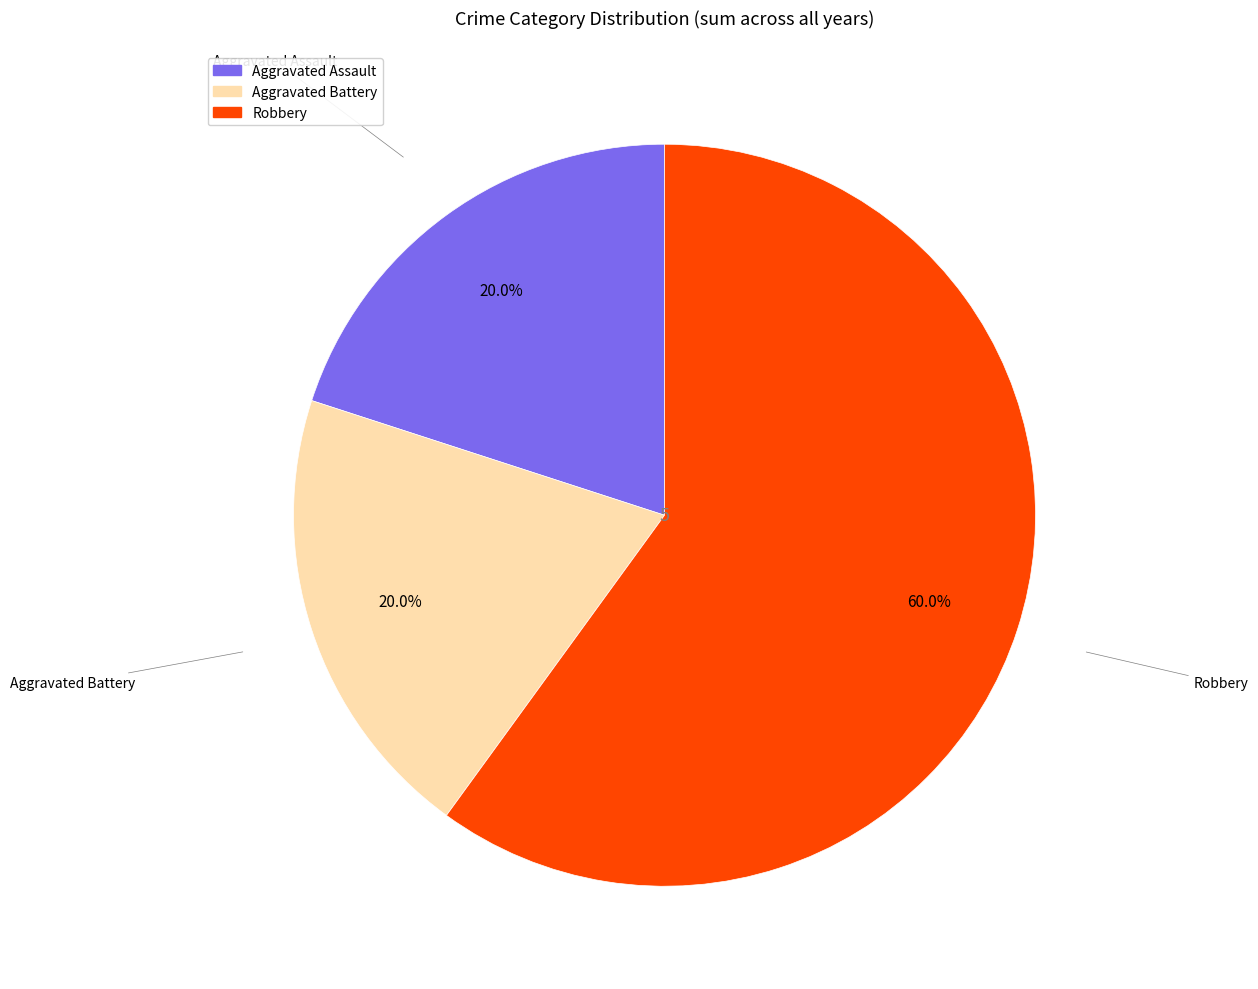

Do Aggravated Assault and Aggravated Battery together represent more than half of the pie?

No